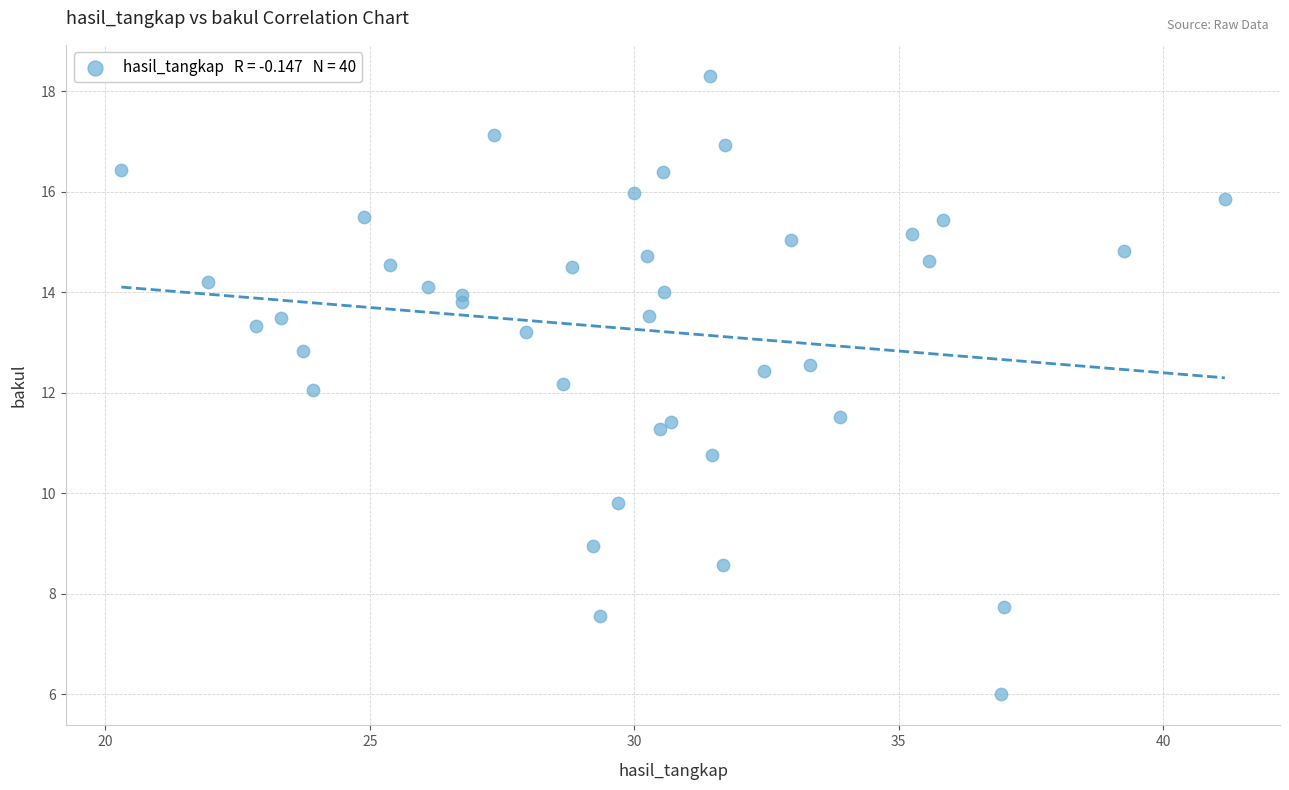

What is the range of Y values (max minus min)?

12.3